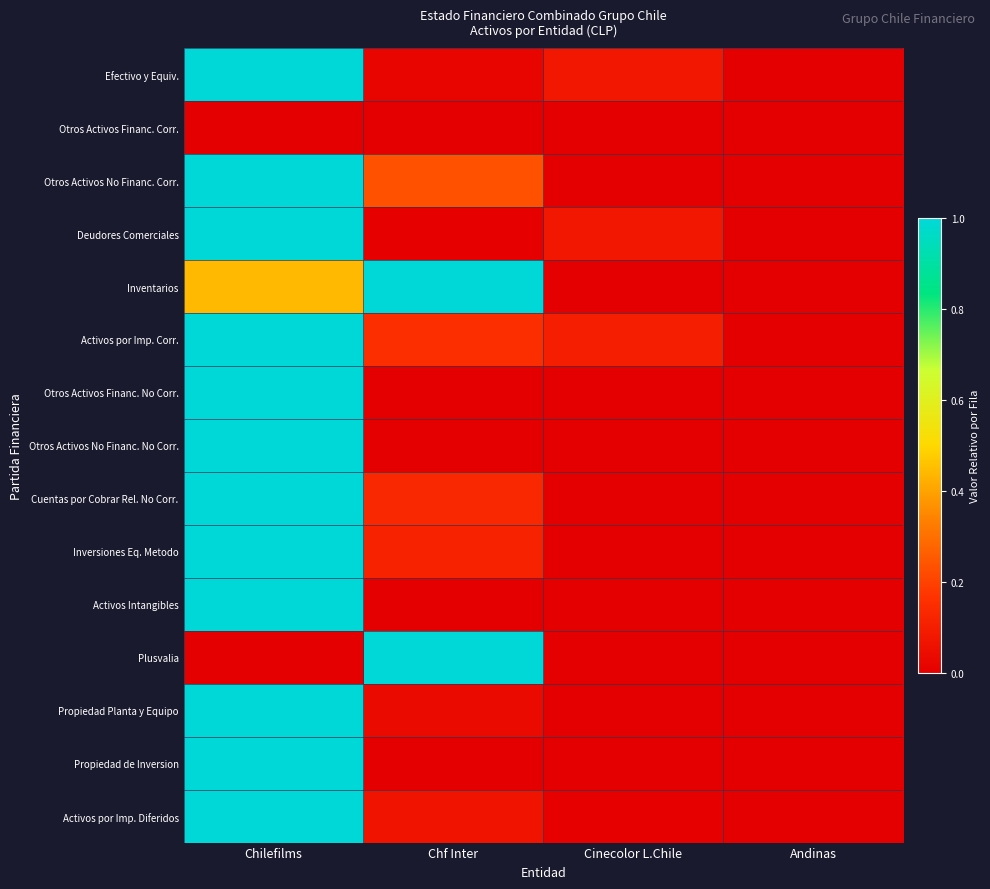

At how many categories does at least one series exceed 0?

3